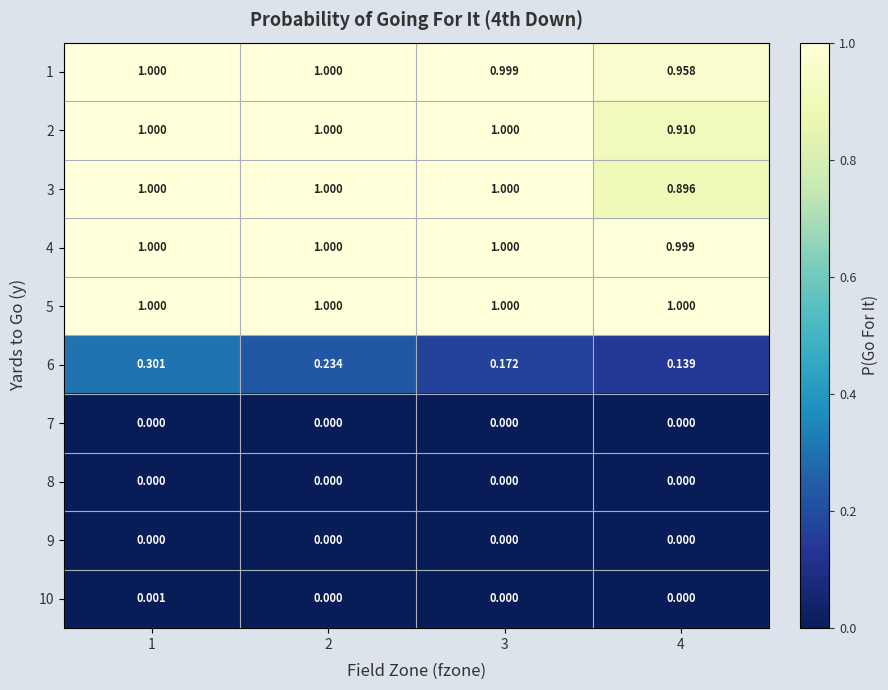

Reading right to left, extract all data points from this chart.

1: 4=1.0	3=1.0	2=1.0	1=1.0
2: 4=0.9	3=1.0	2=1.0	1=1.0
3: 4=0.9	3=1.0	2=1.0	1=1.0
4: 4=1.0	3=1.0	2=1.0	1=1.0
5: 4=1.0	3=1.0	2=1.0	1=1.0
6: 4=0.1	3=0.2	2=0.2	1=0.3
7: 4=0.0	3=0.0	2=0.0	1=0.0
8: 4=0.0	3=0.0	2=0.0	1=0.0
9: 4=0.0	3=0.0	2=0.0	1=0.0
10: 4=0.0	3=0.0	2=0.0	1=0.0